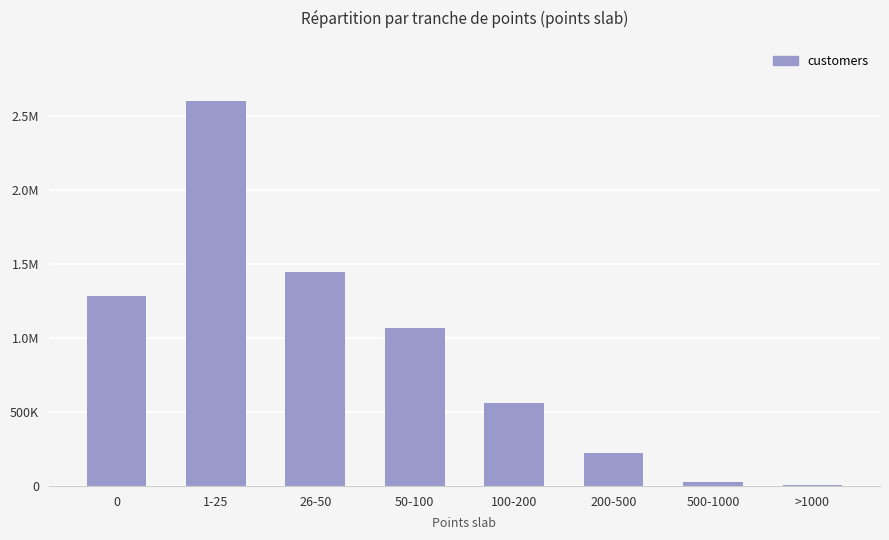

Are the bars horizontal?

No